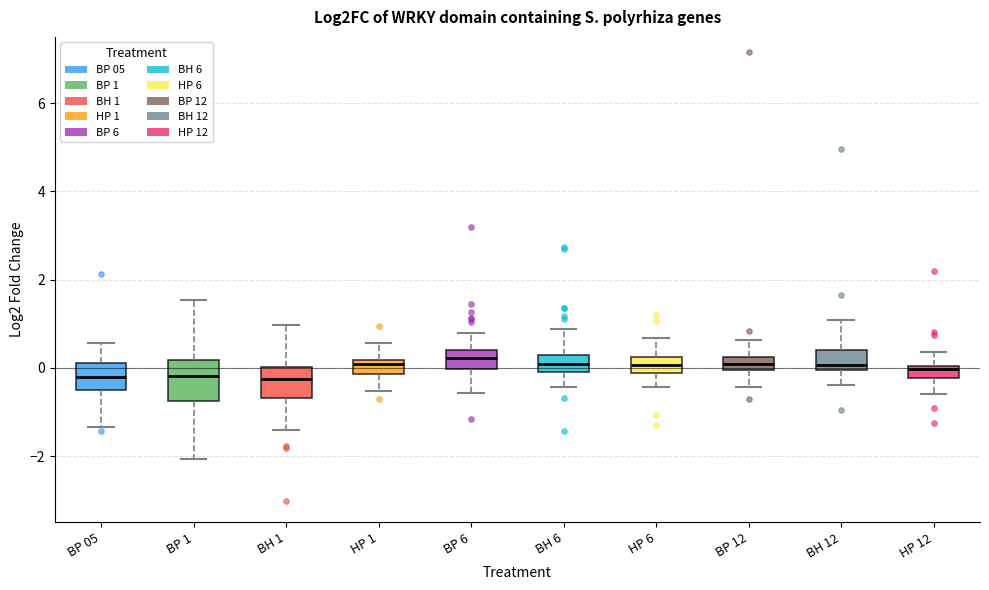

Where does the median line of the box for BP 1 sit on the y-axis? The values are not printed on the chart, so give them approximately, as read against the axis.

-0.2